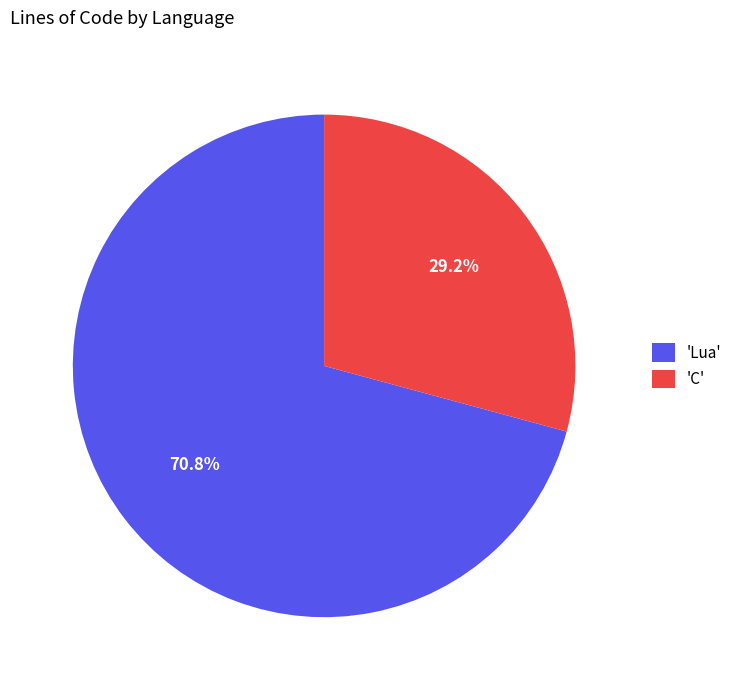

What is the smallest slice in the pie chart?

'C'